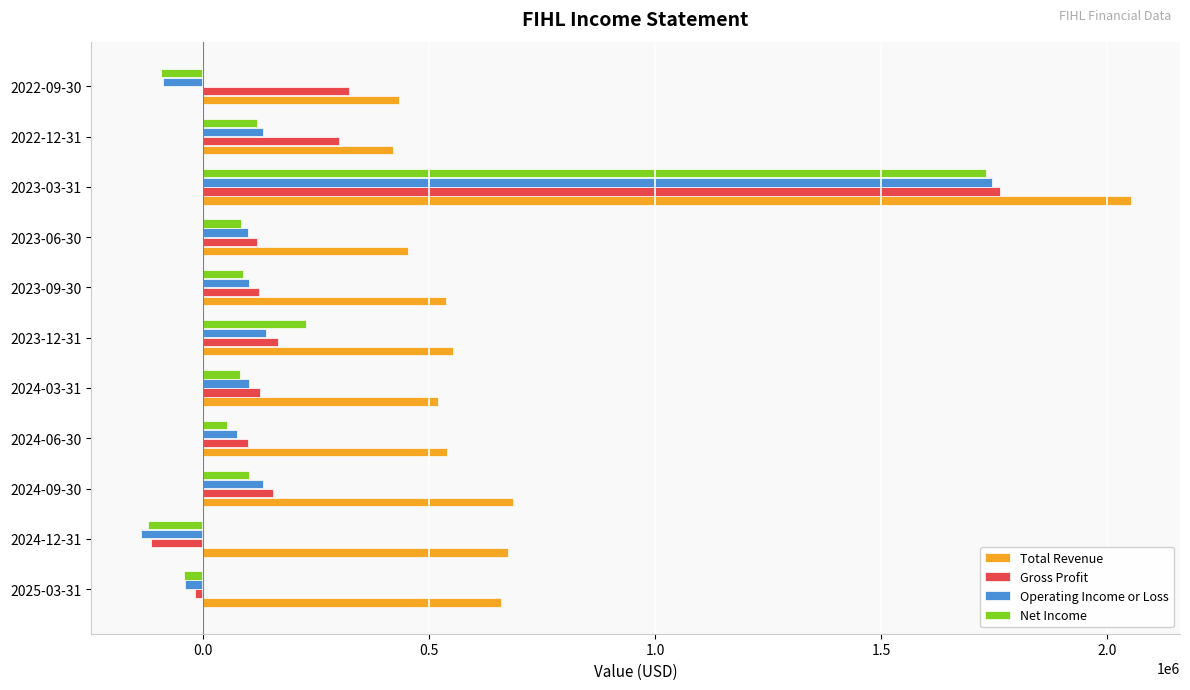

What is the sum of all Operating Income or Loss values?

2261200